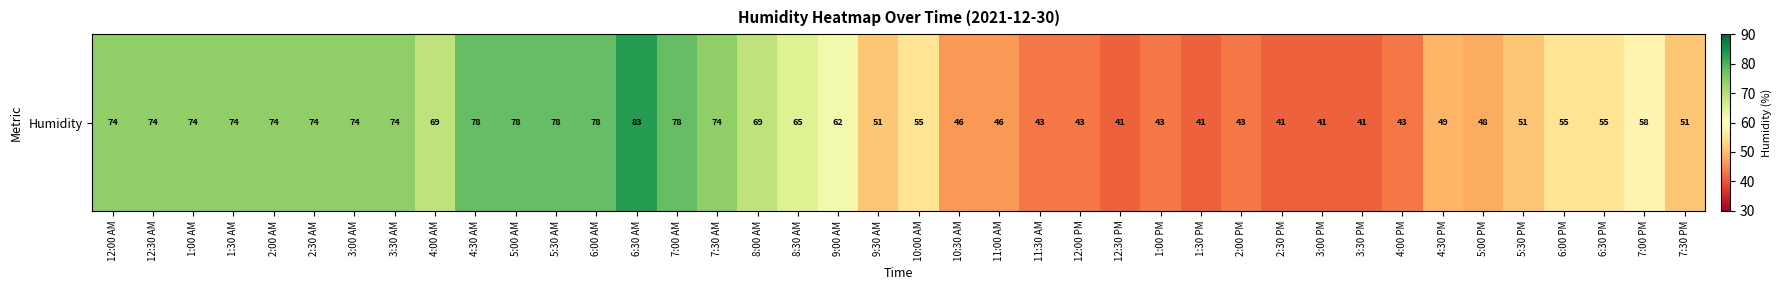

What is the minimum value shown in the chart?

41